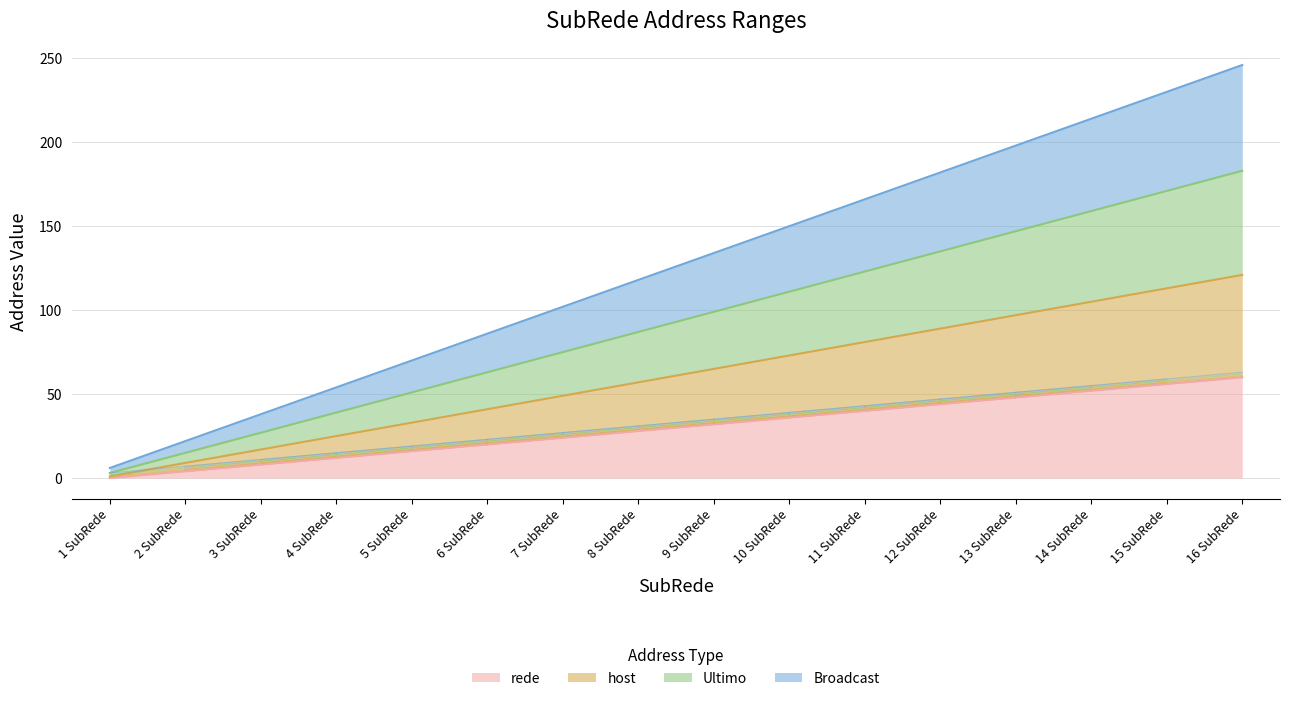

What is the label of the 9th point from the left?

9 SubRede